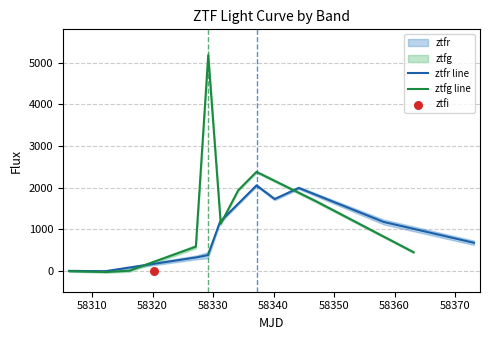

Which series reaches the minimum Y coordinate?

ztfg line